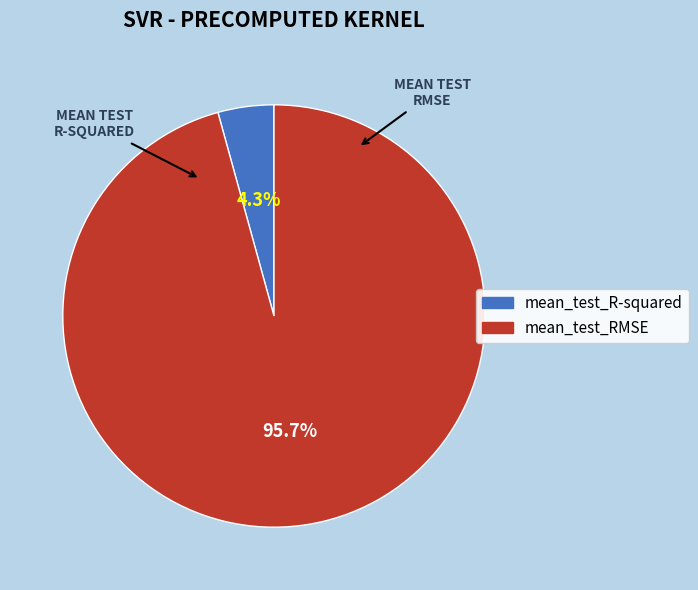

Is it true that mean_test_R-squared is 11% of the pie?

False